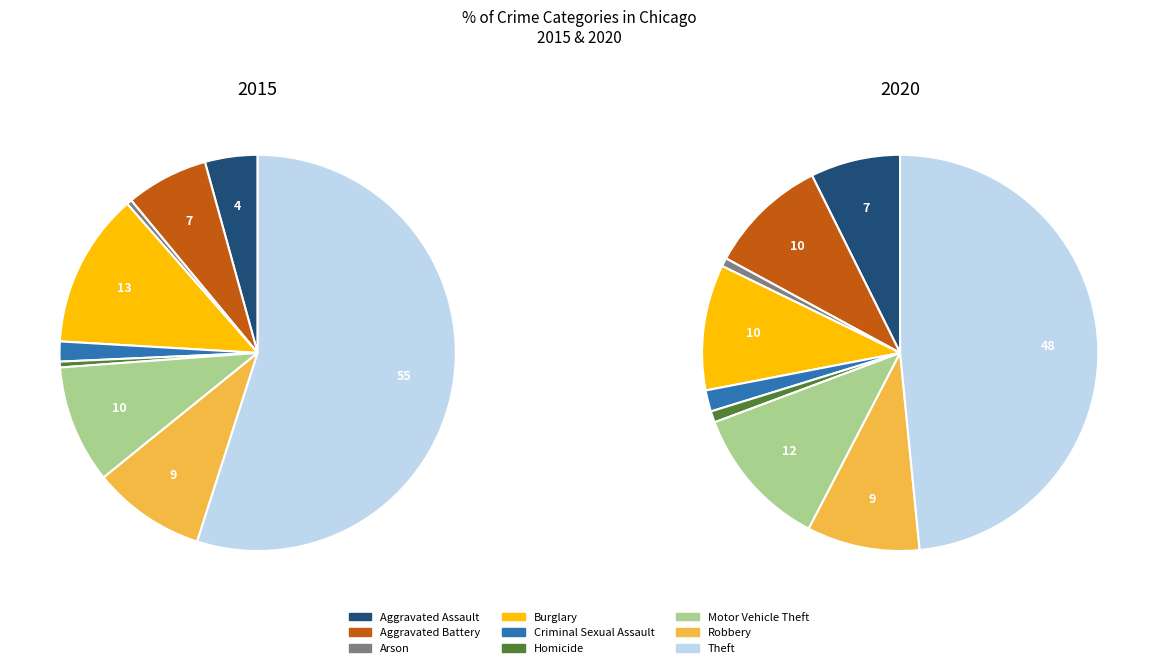

Is there any slice that represents more than half of the pie?

Yes